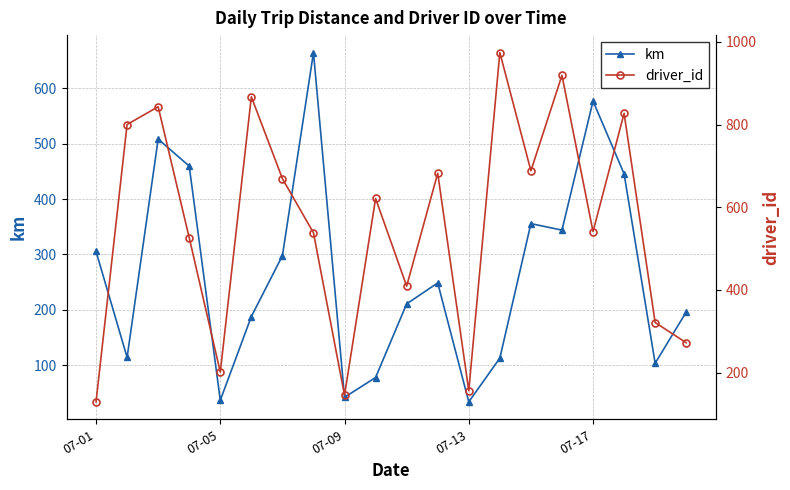

True or false: km has more than 1 points higher than both neighbors.

True